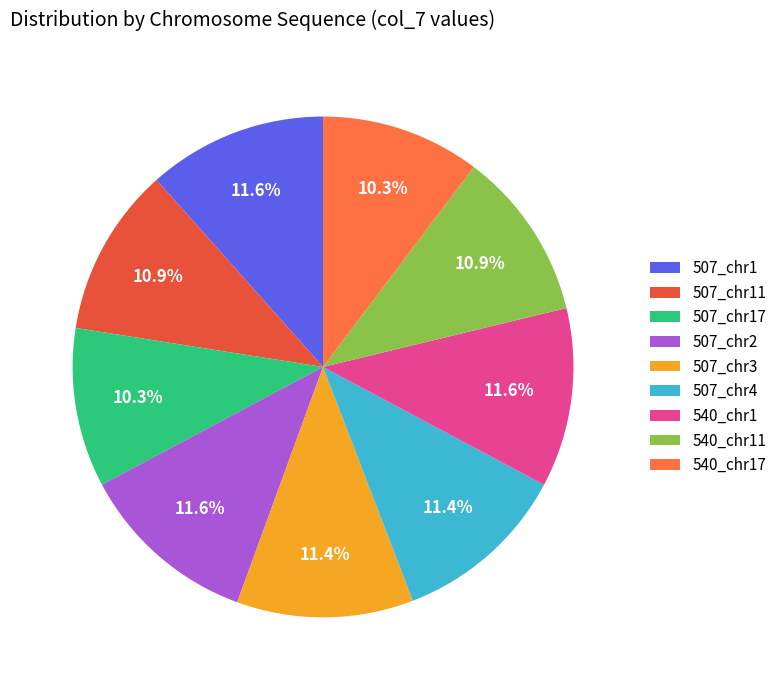

What percentage is the 507_chr1 slice, to the nearest percent?

12%